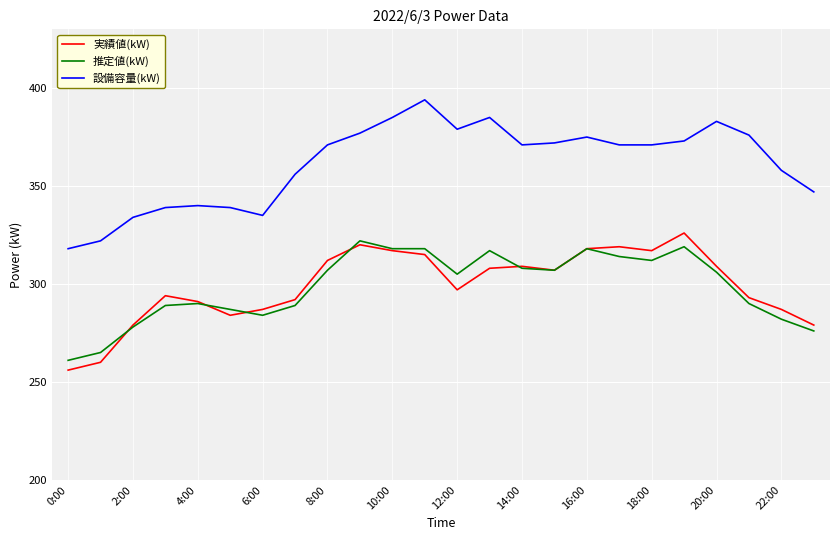

Reading left to right, what are all the values shown in this chart?

実績値(kW): 256	260	279	294	291	284	287	292	312	320	317	315	297	308	309	307	318	319	317	326	309	293	287	279
推定値(kW): 261	265	278	289	290	287	284	289	307	322	318	318	305	317	308	307	318	314	312	319	306	290	282	276
設備容量(kW): 318	322	334	339	340	339	335	356	371	377	385	394	379	385	371	372	375	371	371	373	383	376	358	347